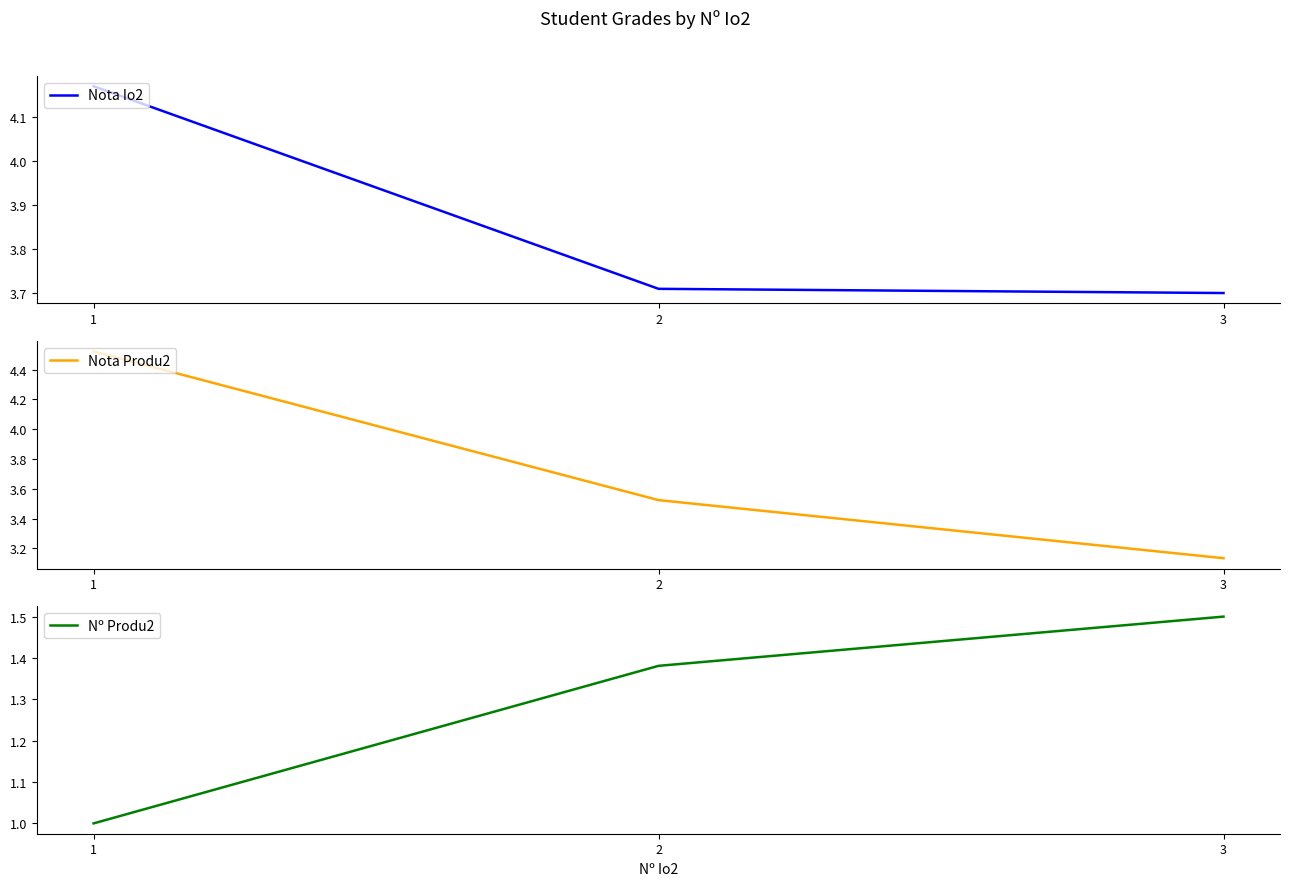

At which label does Nota Io2 reach its peak?

1